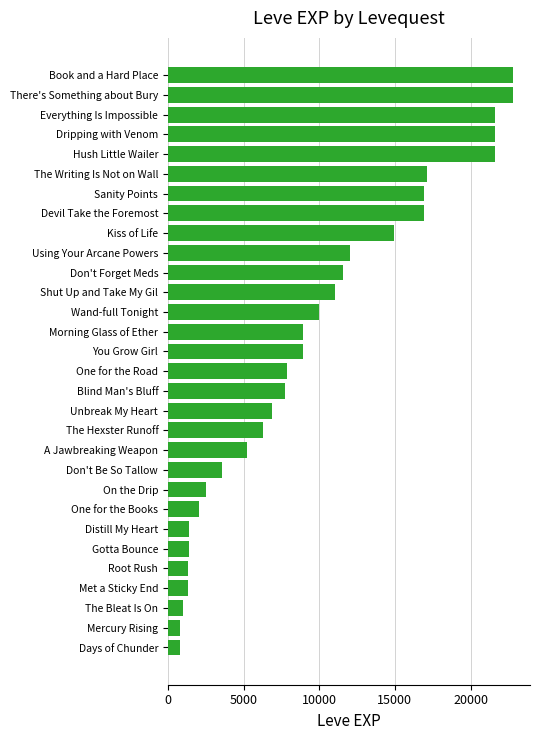

What is the smallest value displayed?

800